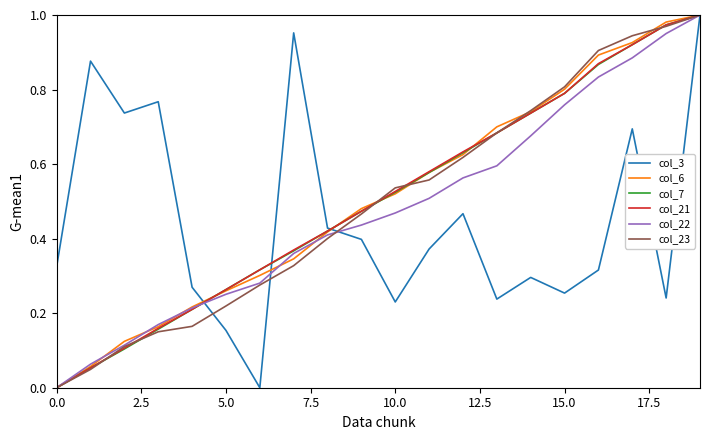

How many lines are shown in the chart?

6